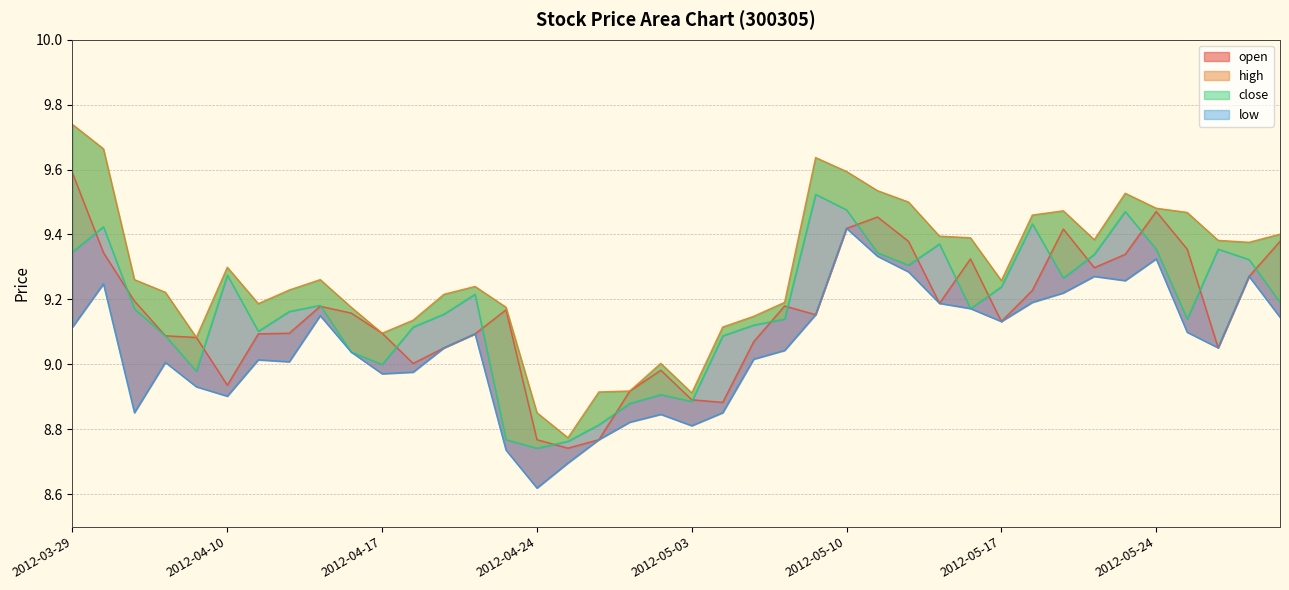

In open, how many points are higher than both neighbors (excluding endpoints)?

8